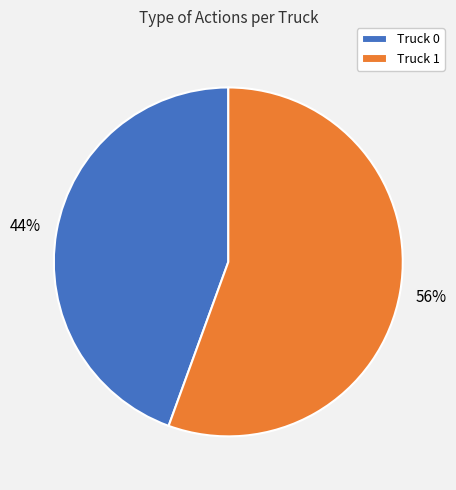

How many segments does this pie chart have?

2